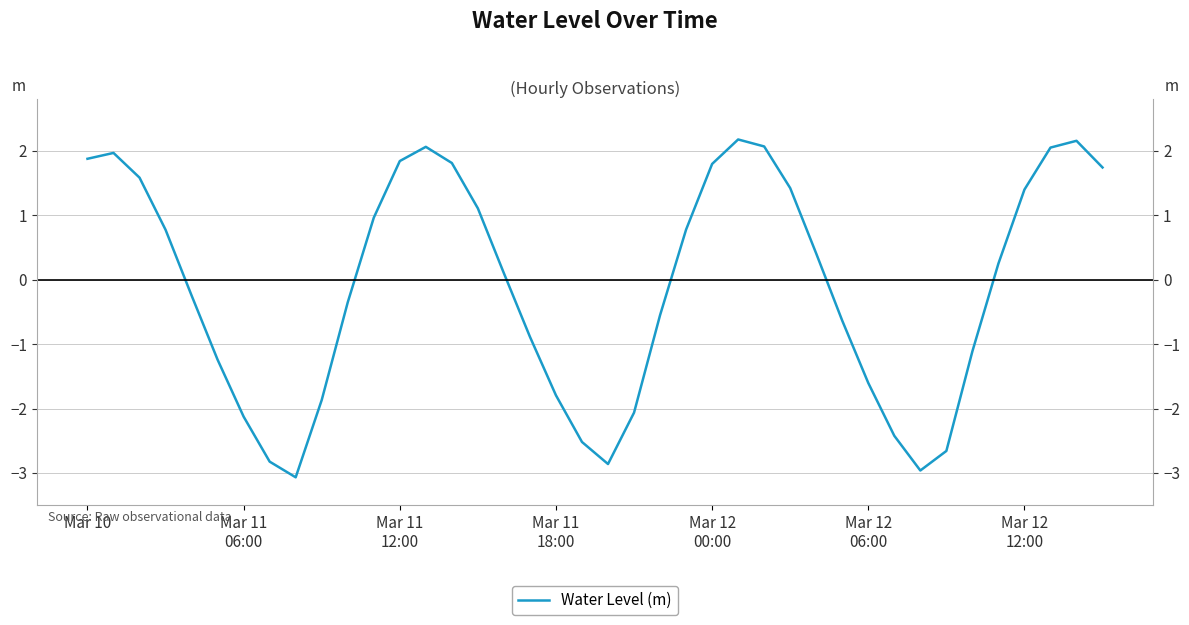

How many data points does each series have?

40